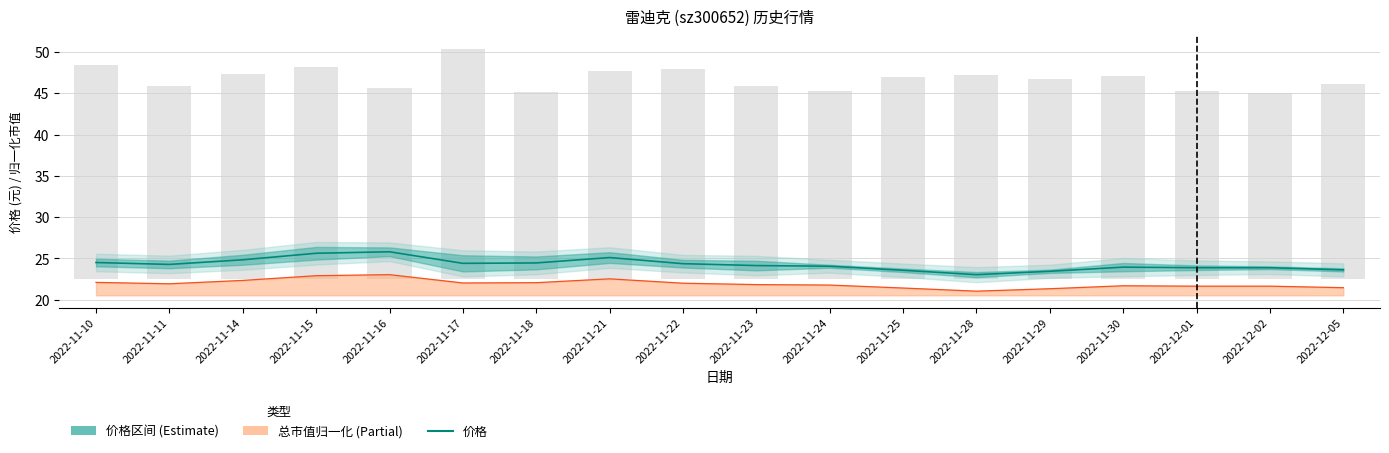

What is the greatest value displayed?

25.8